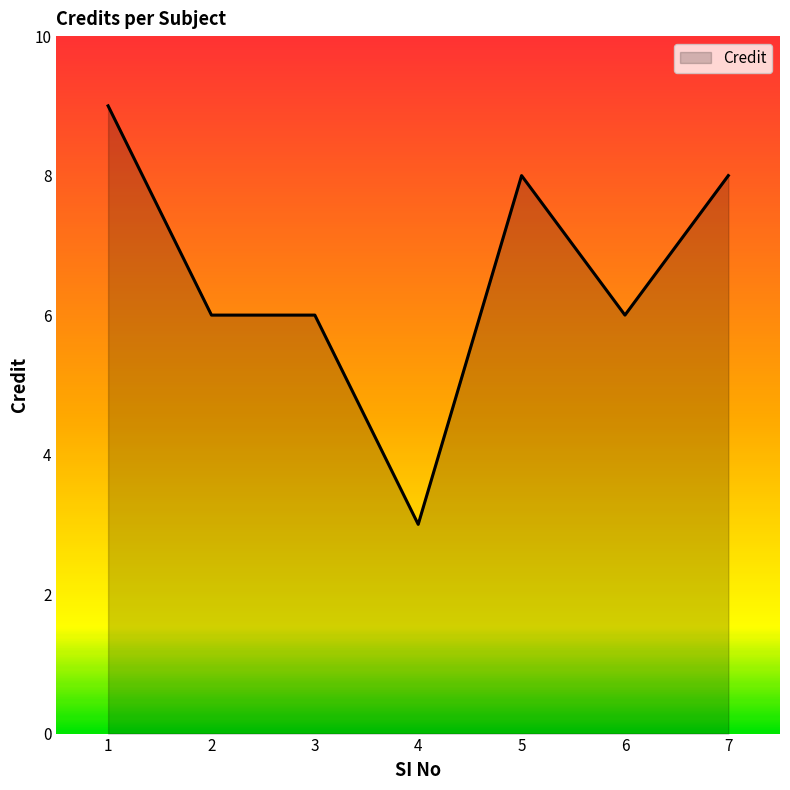

Is it true that the value at 6 is 10?

False